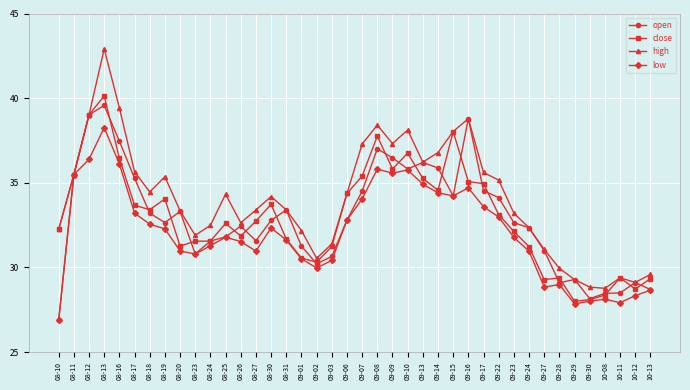

Where is the first local minimum for high?

08-18